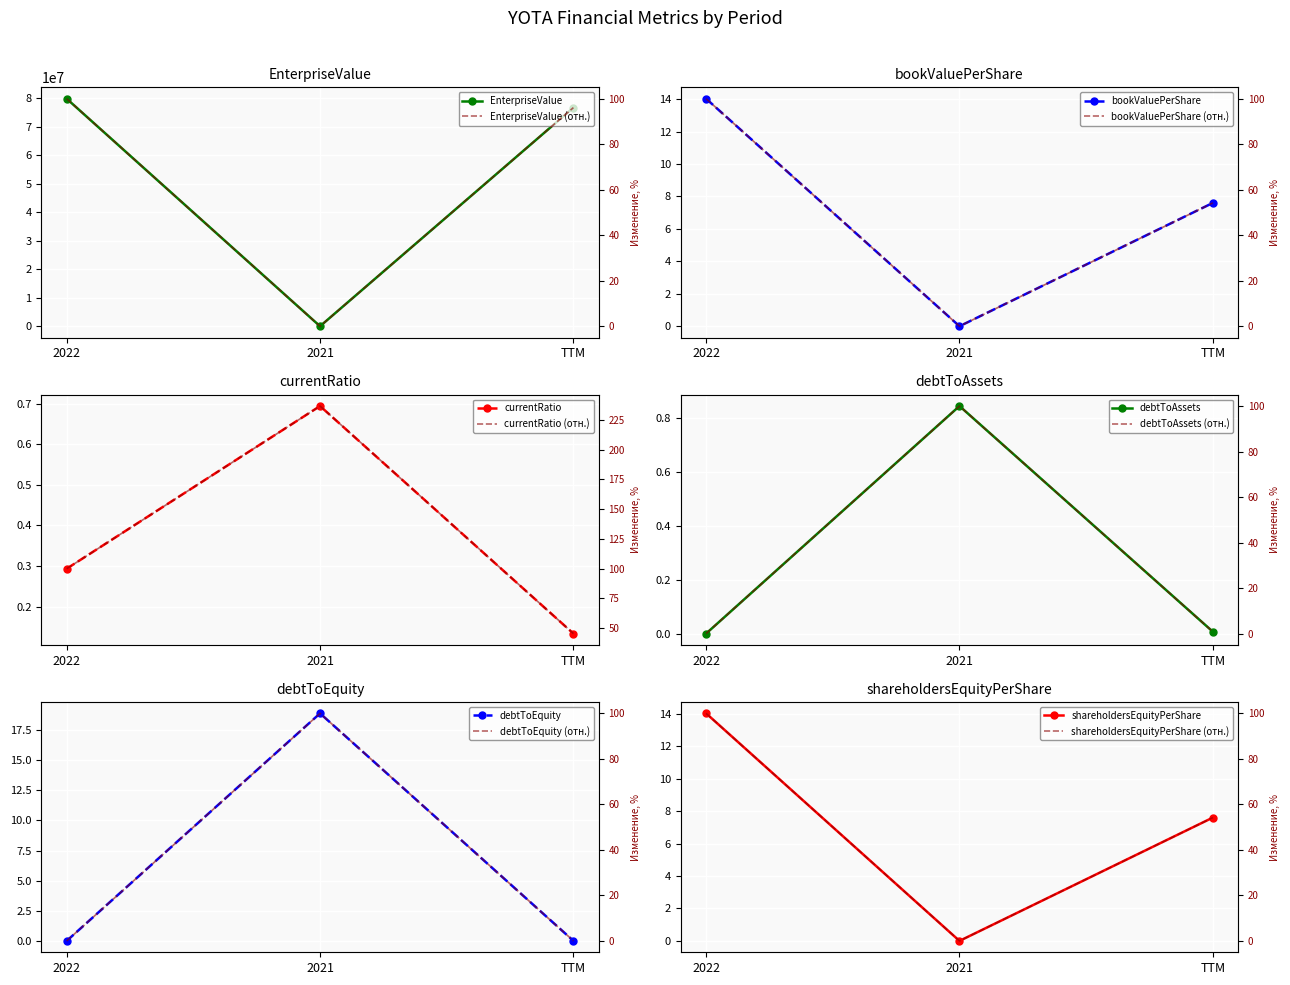

At which category is the sum across all series the highest?

2022